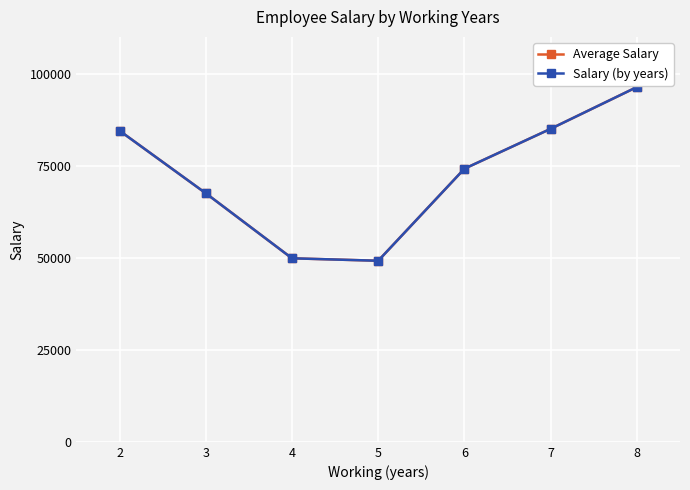

Does the chart have visible grid lines?

Yes